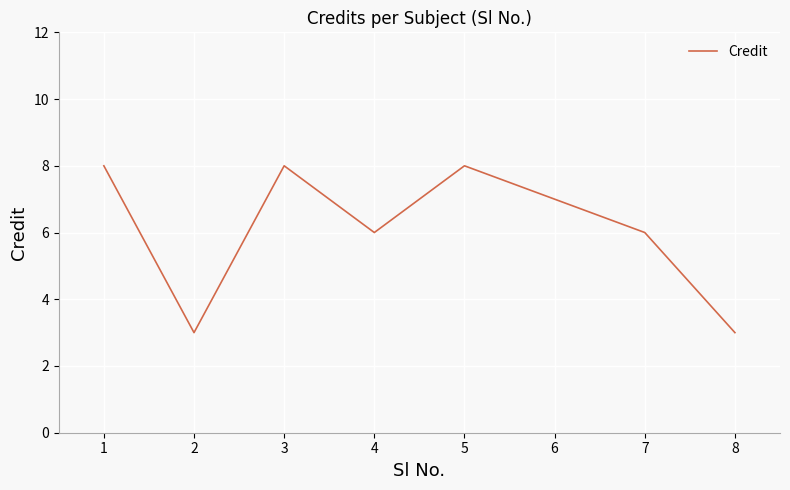

What is the approximate value at 4?

6